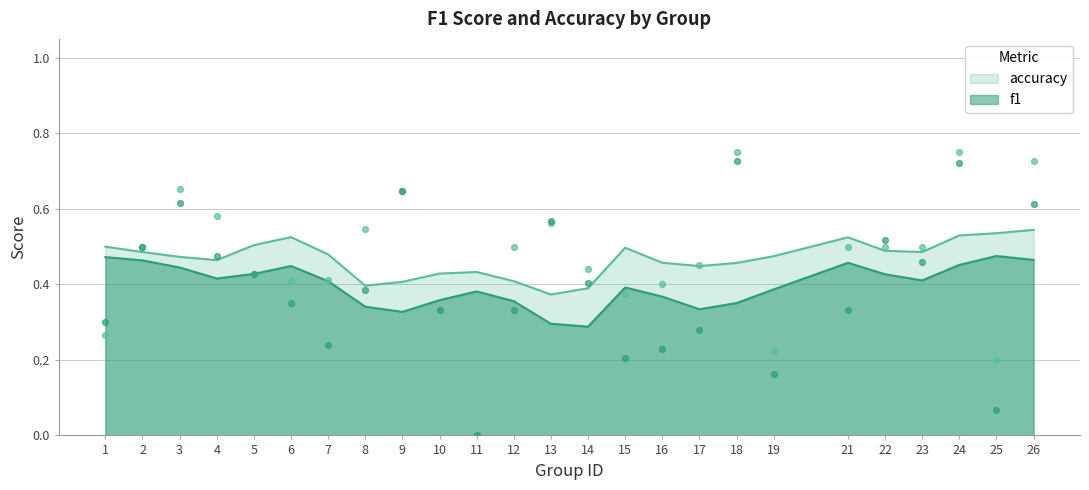

What are all the series names shown in the legend?

f1, accuracy